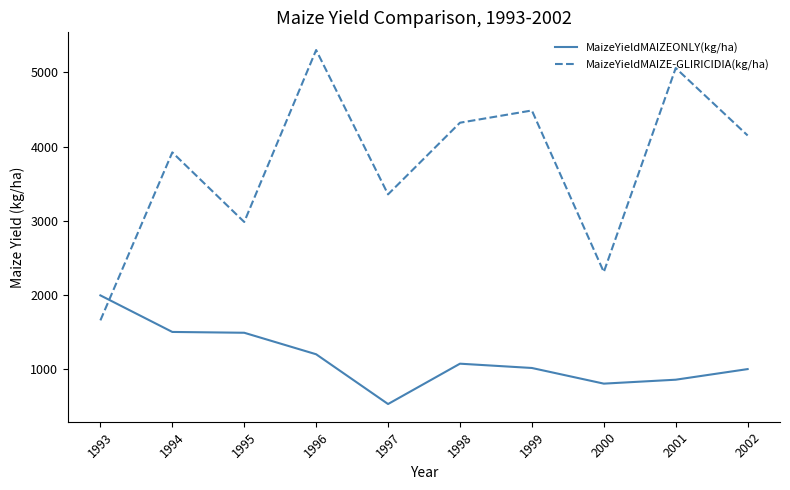

How many interior local valleys does the MaizeYieldMAIZE-GLIRICIDIA(kg/ha) series have?

3